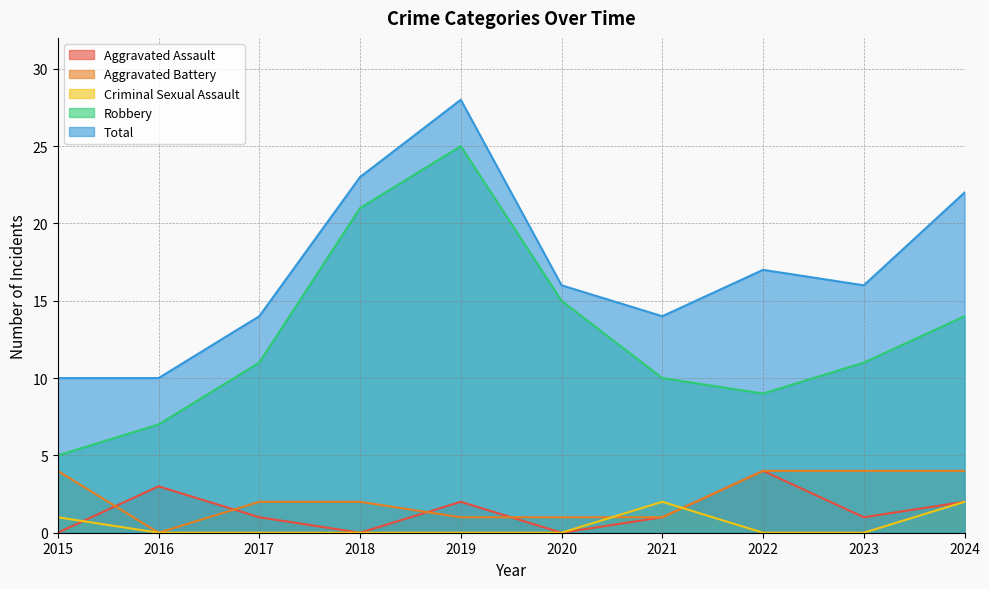

How many values in Aggravated Battery are above zero?

9